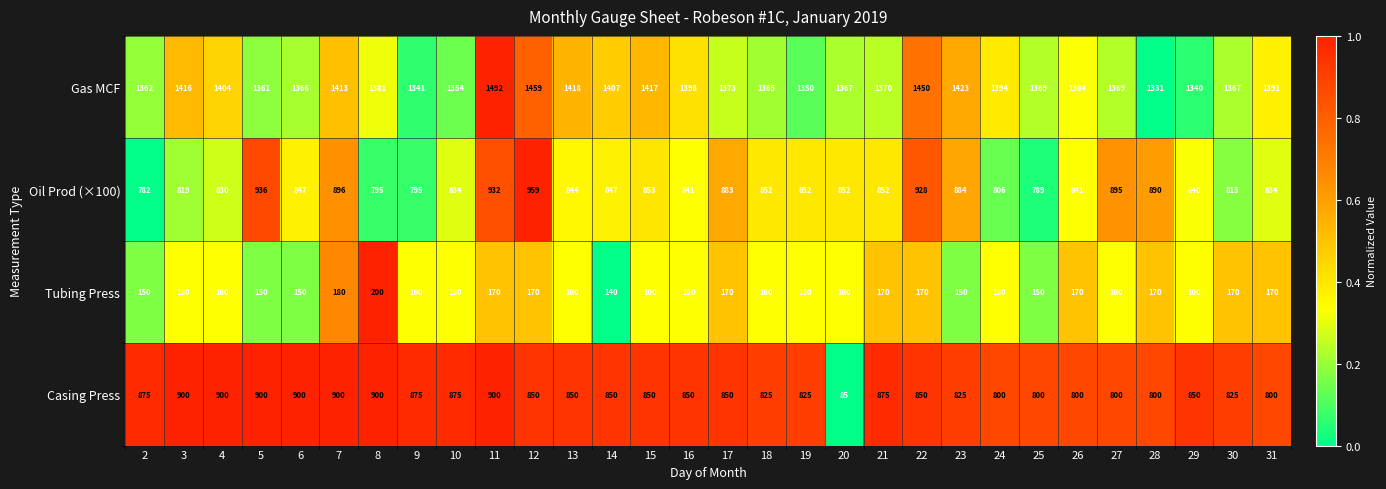

How many distinct data groups are displayed?

4